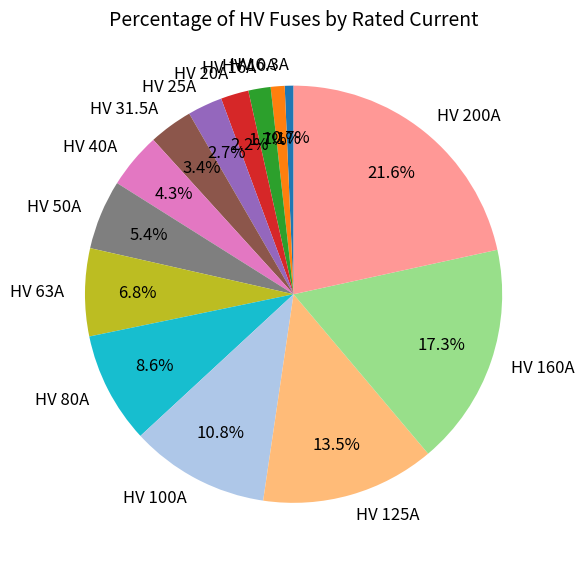

To the nearest percent, what is the average slice percentage?

7%